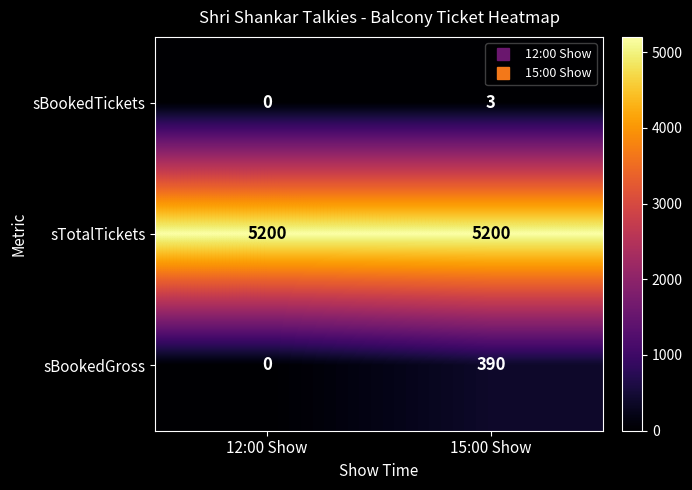

At how many categories does at least one series exceed 4611?

2